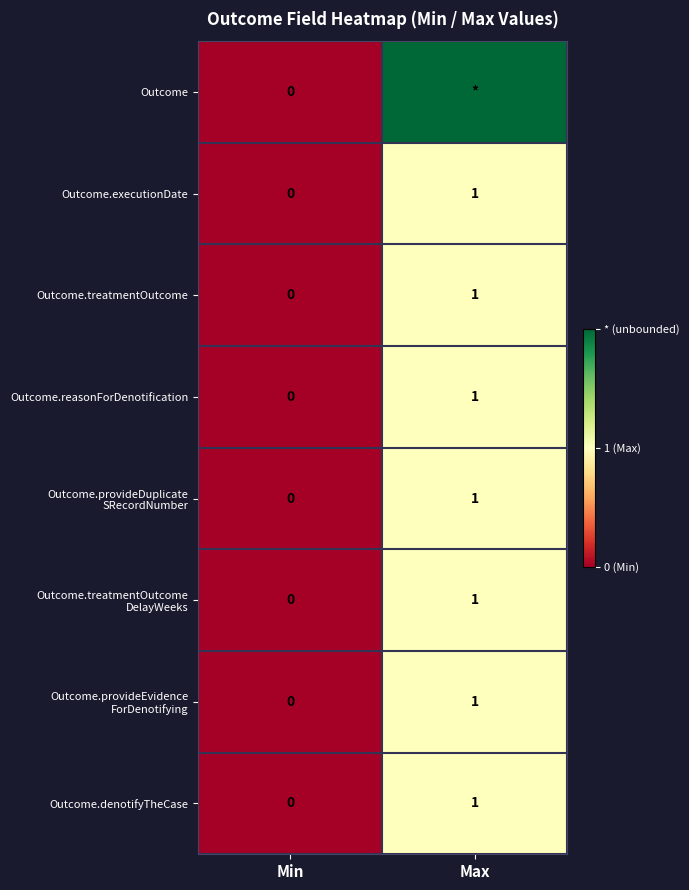

The value of Outcome.executionDate at Min is 1. True or false?

False